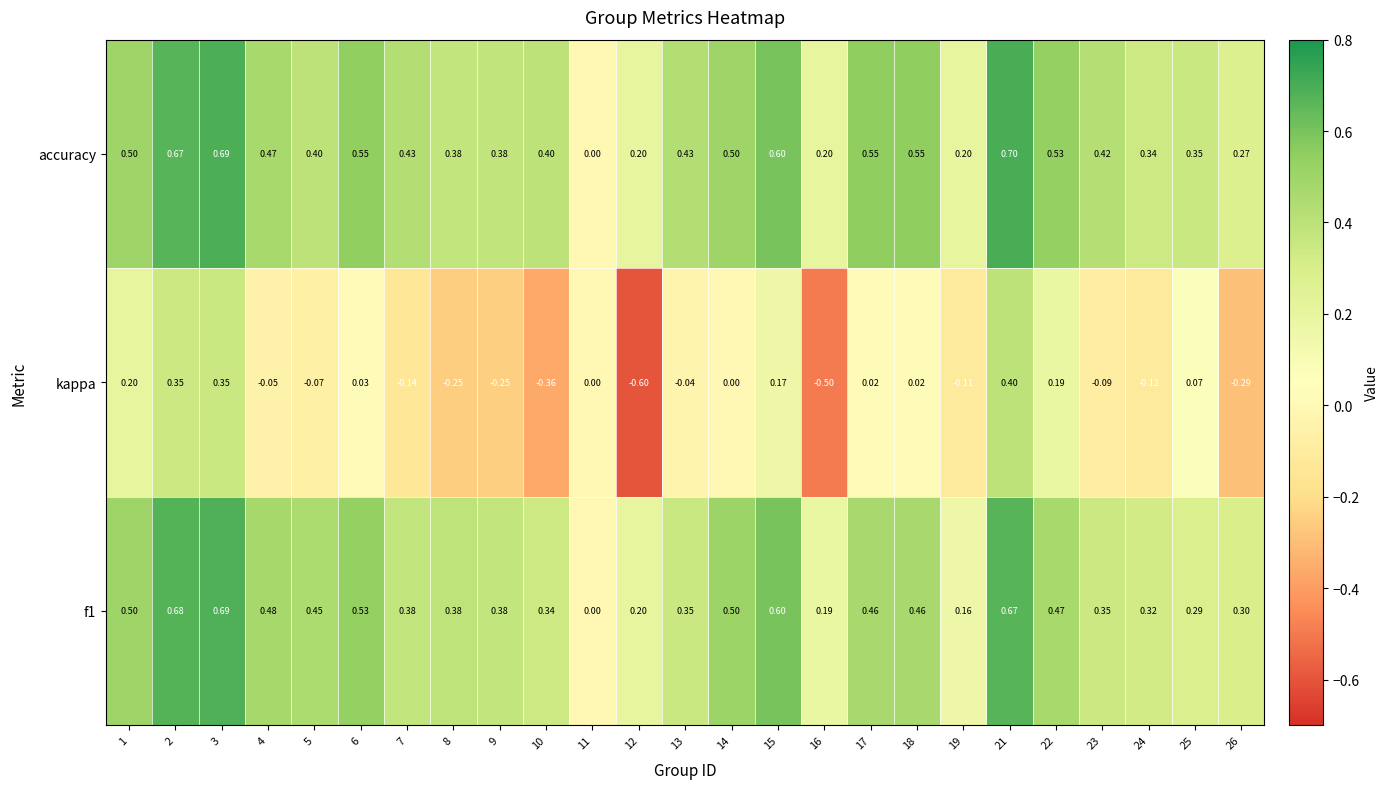

Which series has the largest total across all categories?

accuracy